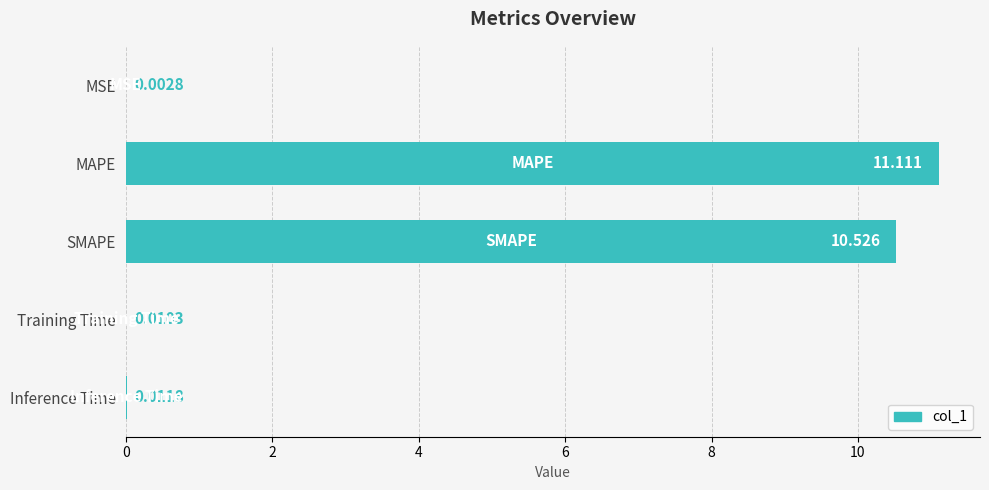

At which category does the chart reach its peak across all series?

MAPE